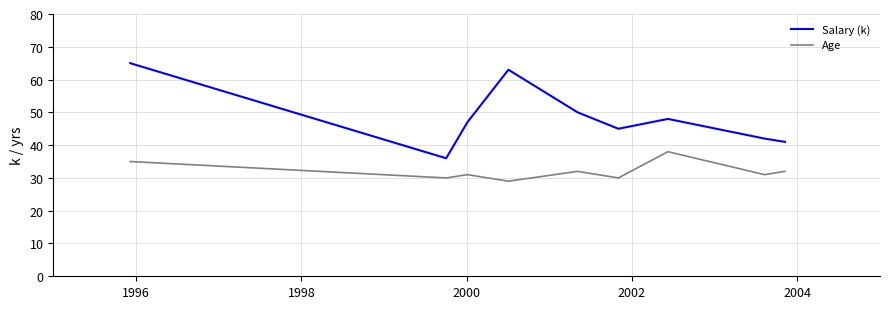

What is the highest value of the Salary (k) series?

65